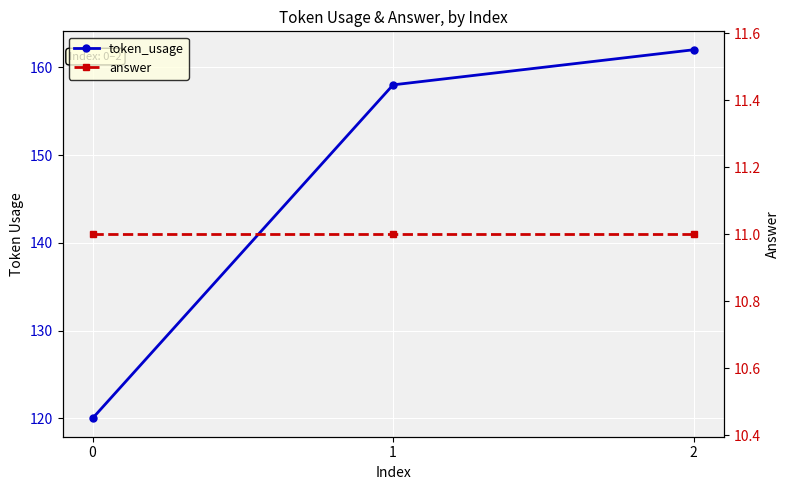

At how many categories does at least one series exceed 14?

3